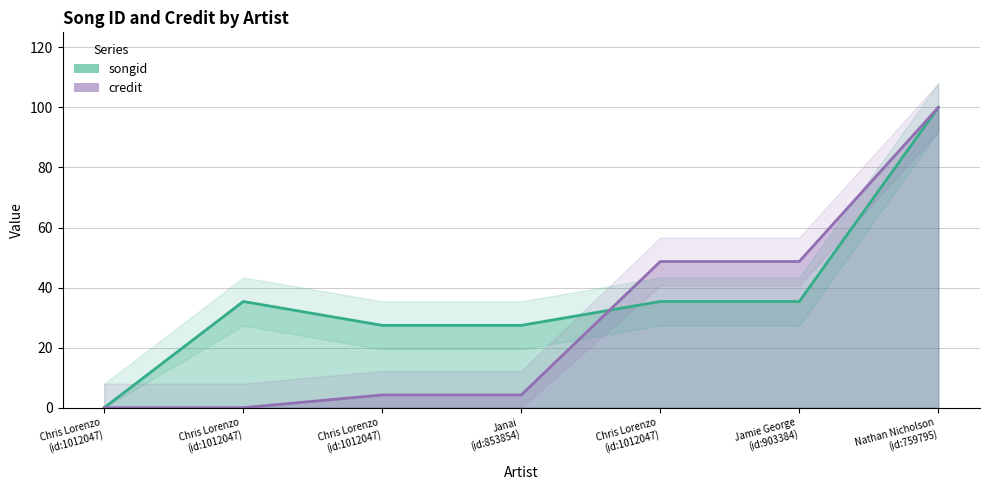

How many times do songid and credit cross each other?

1